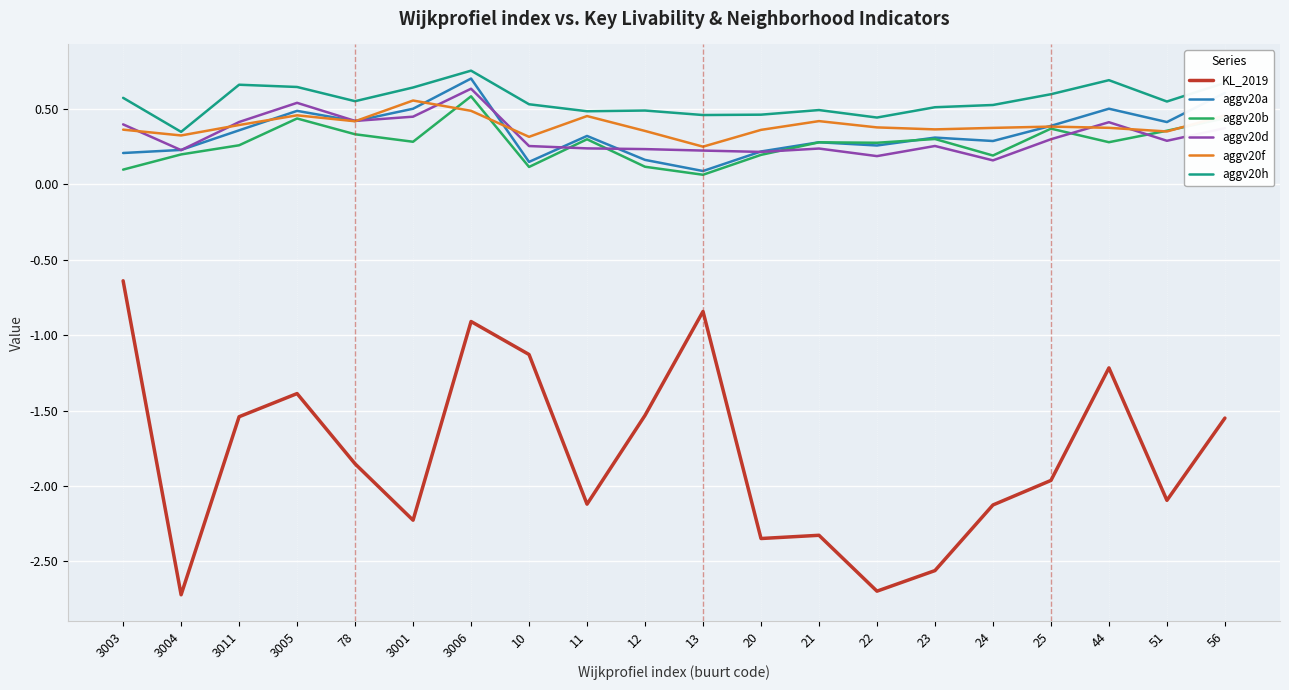

Is the value of aggv20d at 25 greater than the value of aggv20h at 3005?

No